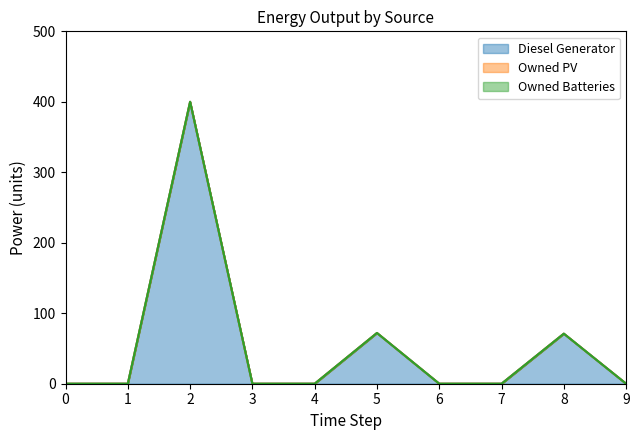

True or false: Owned Batteries has more than 1 points higher than both neighbors.

False